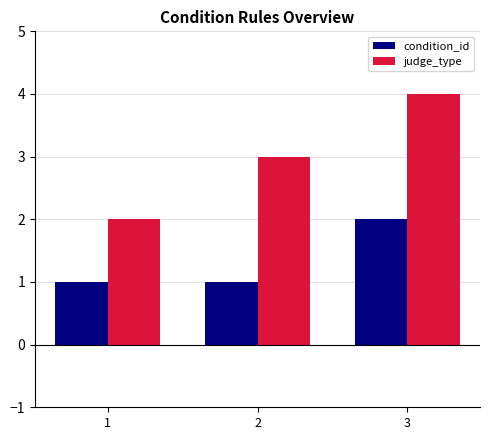

Reading left to right, transcribe all the data shown in this chart.

condition_id: 1=1	2=1	3=2
judge_type: 1=2	2=3	3=4